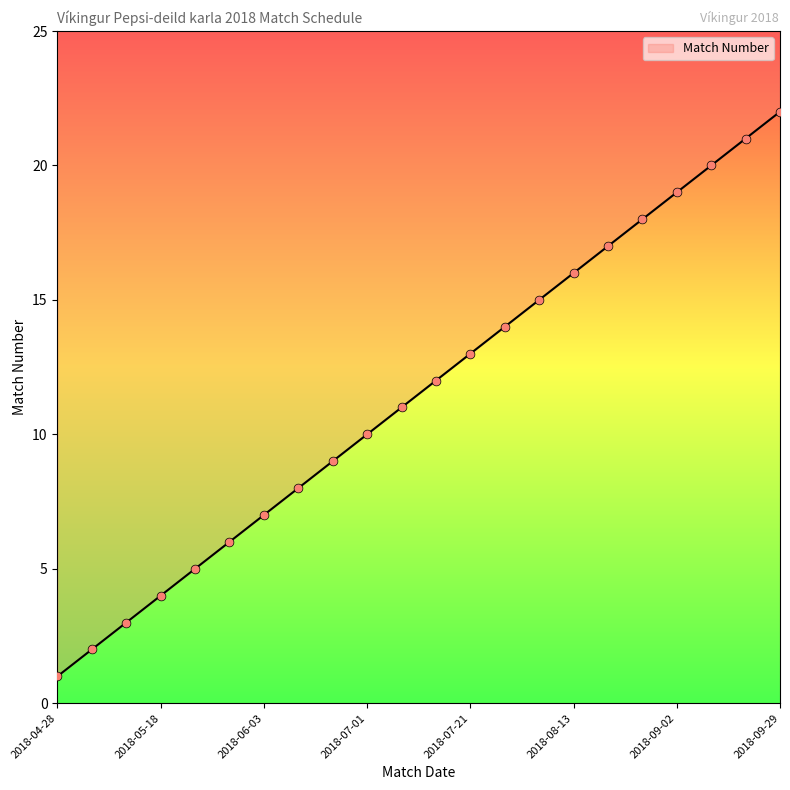

What is the change in value from 2018-05-14 to 2018-09-23?

+18